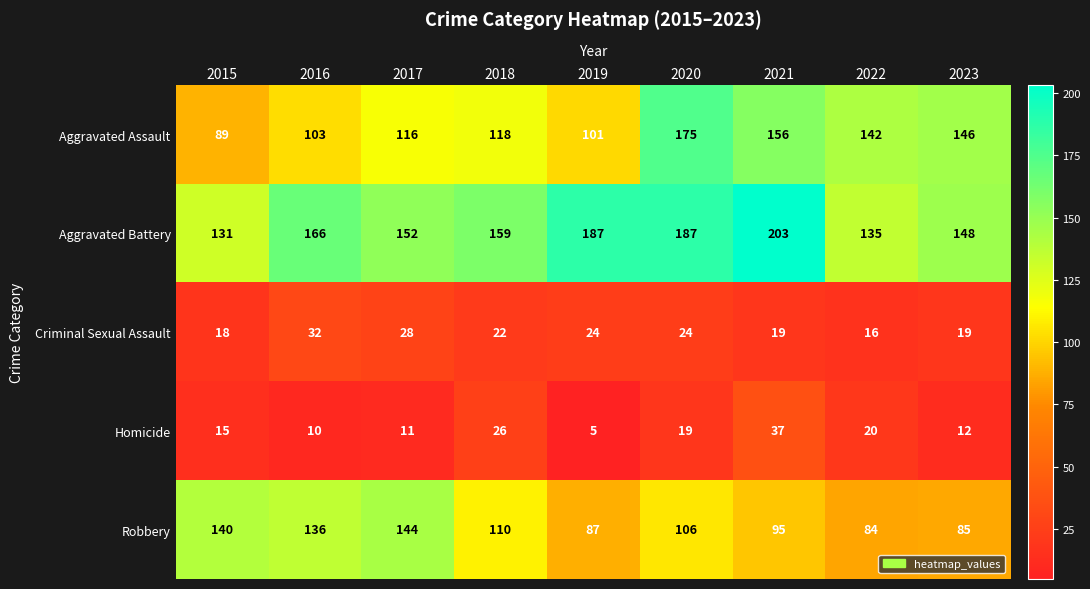

List the labels in order of Aggravated Assault value, largest first.

2020, 2021, 2023, 2022, 2018, 2017, 2016, 2019, 2015